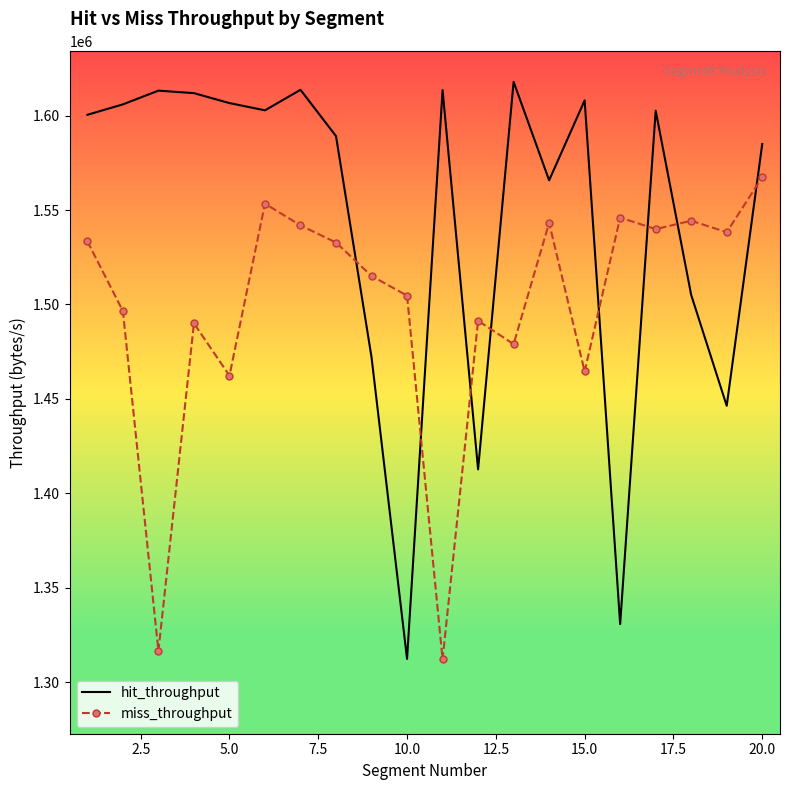

Which series has the largest range (max minus min)?

hit_throughput